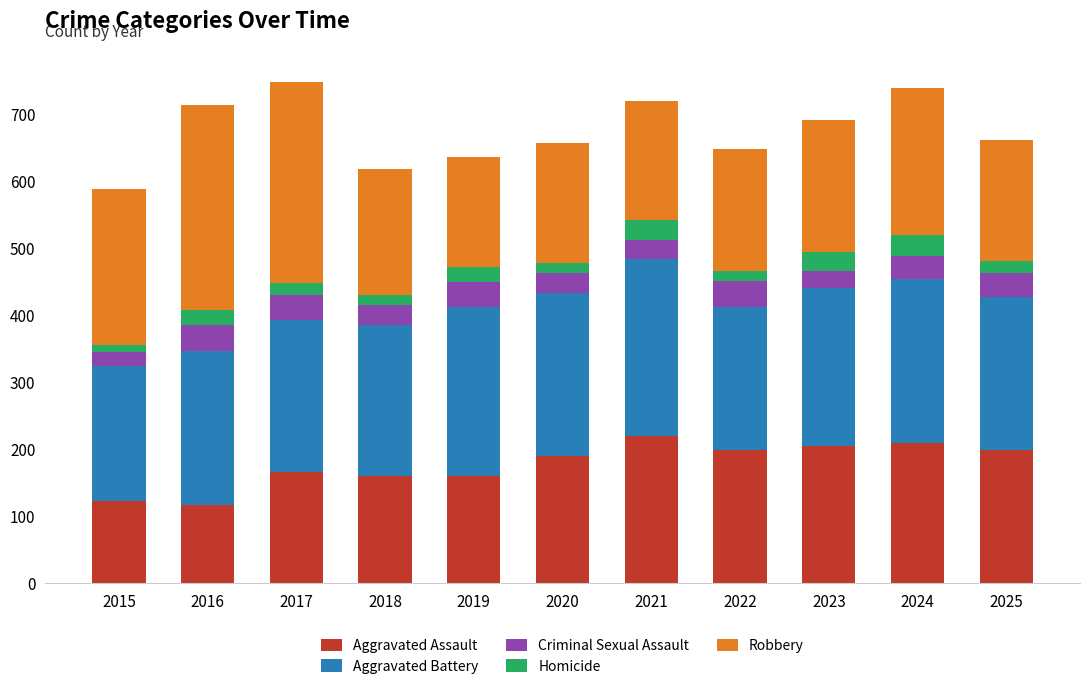

What is the total value across all series at 2023?

691